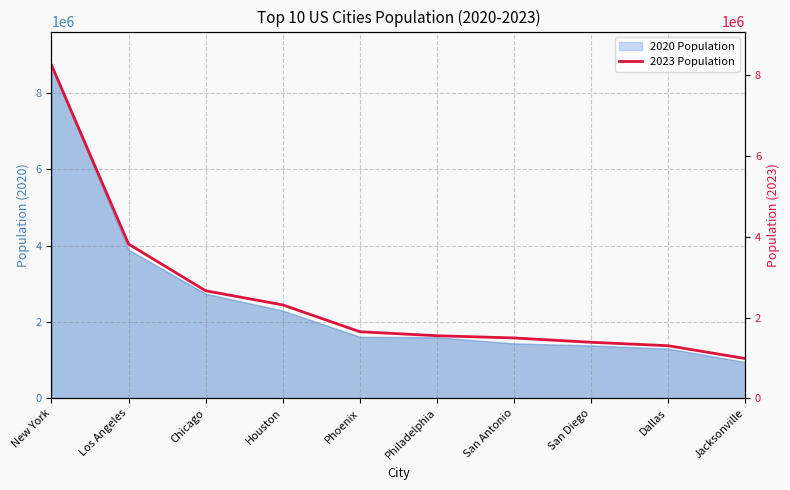

How many lines are shown in the chart?

1